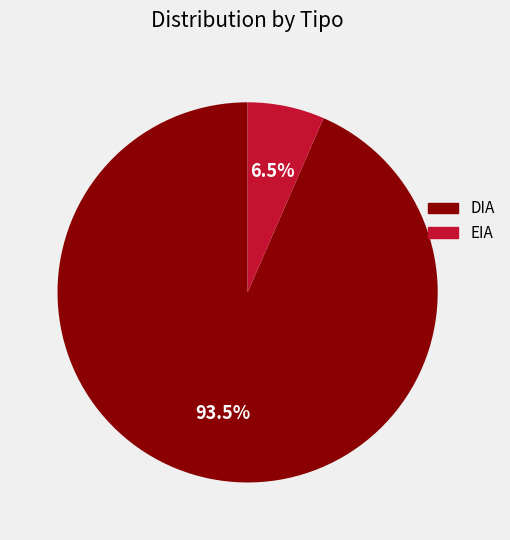

Does any single category account for the majority?

Yes